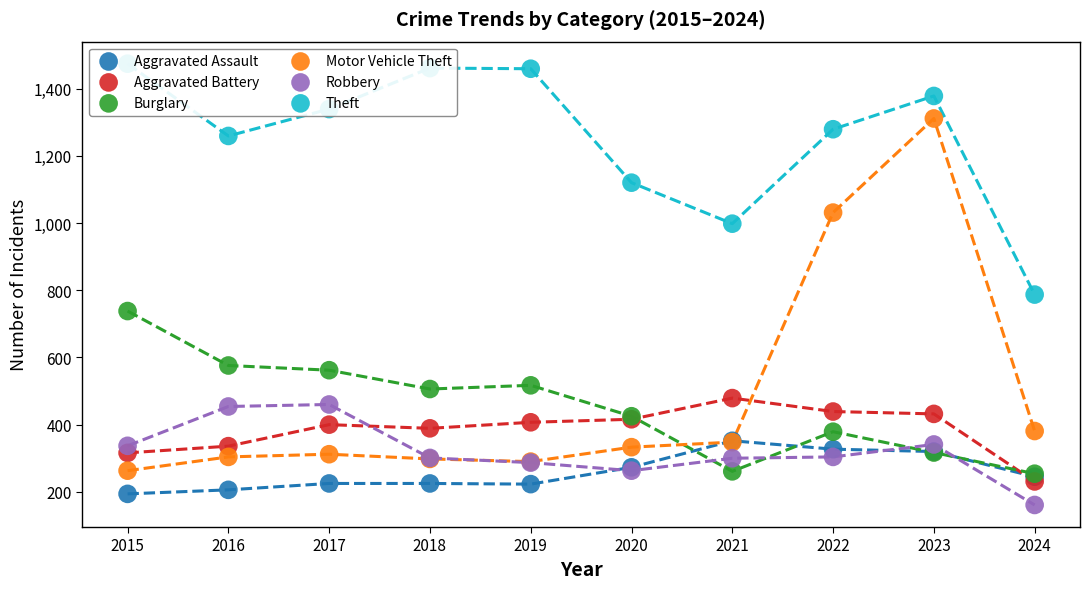

Which series reaches the minimum Y coordinate?

Robbery